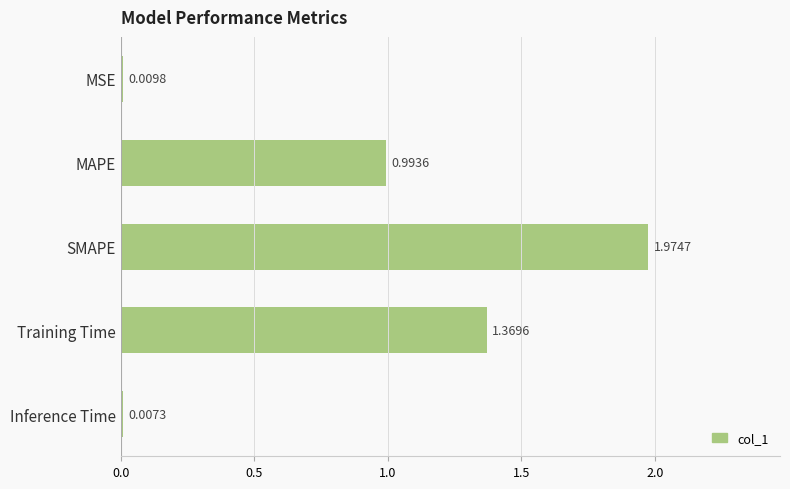

Which category has the highest value across all series?

SMAPE